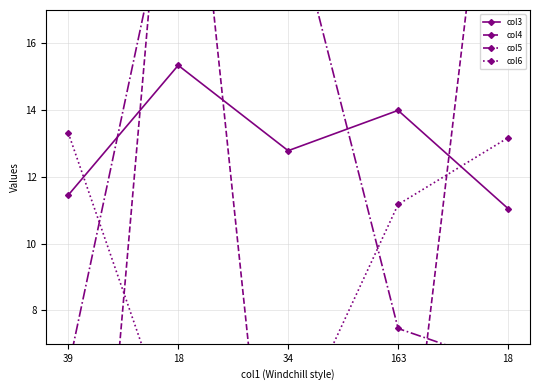

At which category is the sum across all series the highest?

18